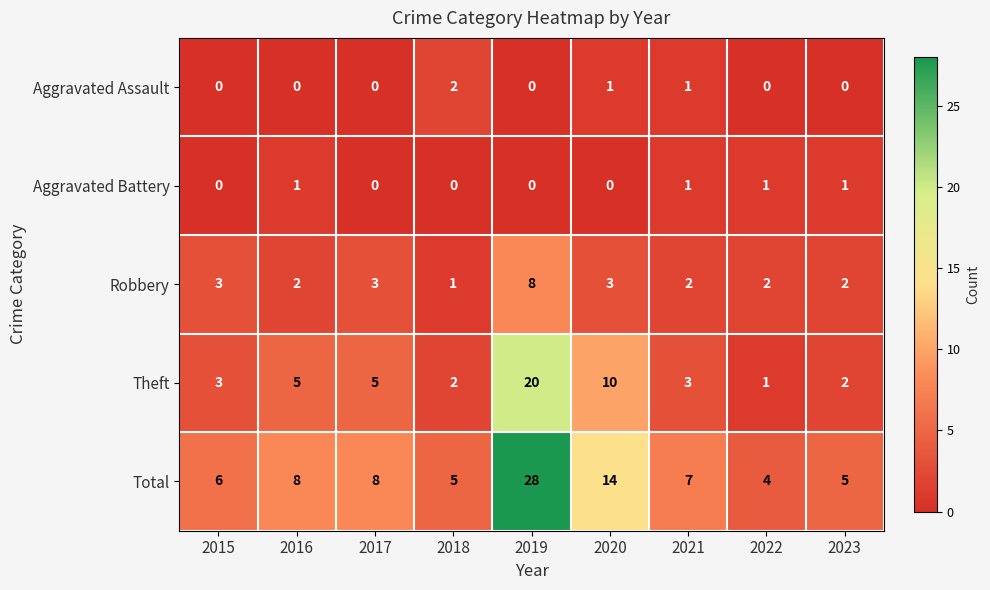

At which label does Aggravated Assault reach its peak?

2018